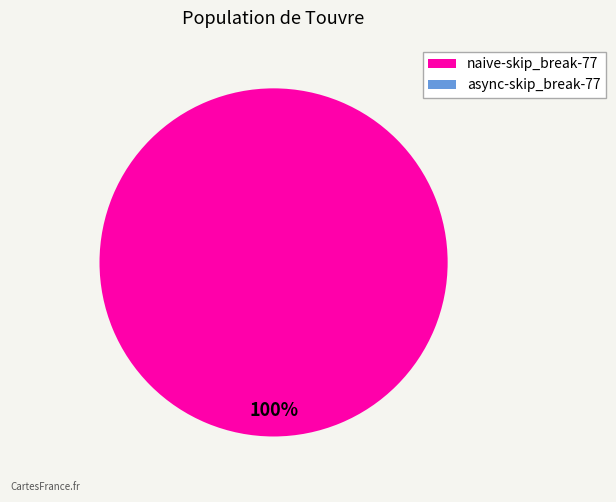

Is there a majority slice in this chart?

Yes